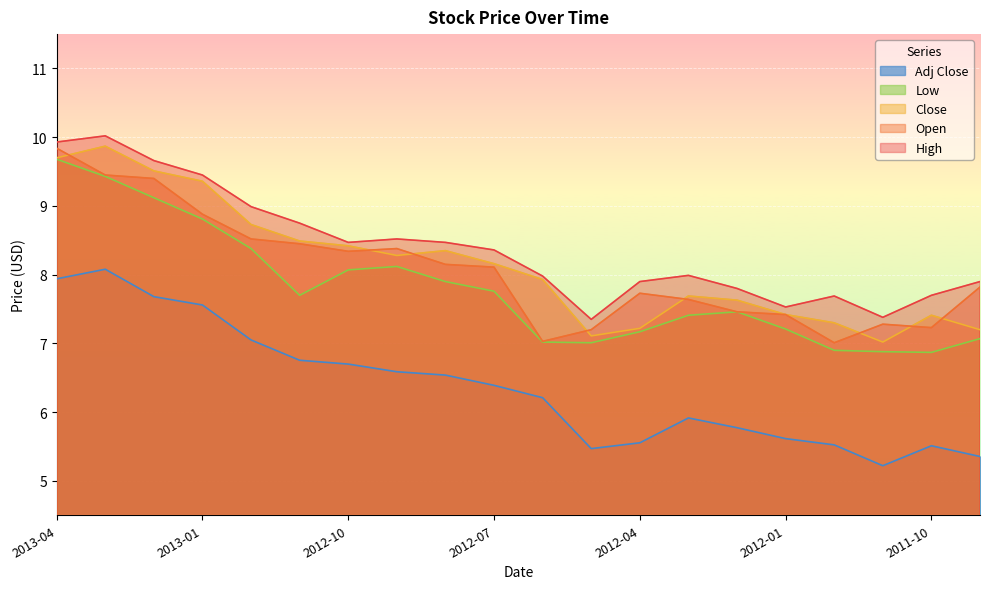

What is the label of the 11th point from the left?

2012-06-01